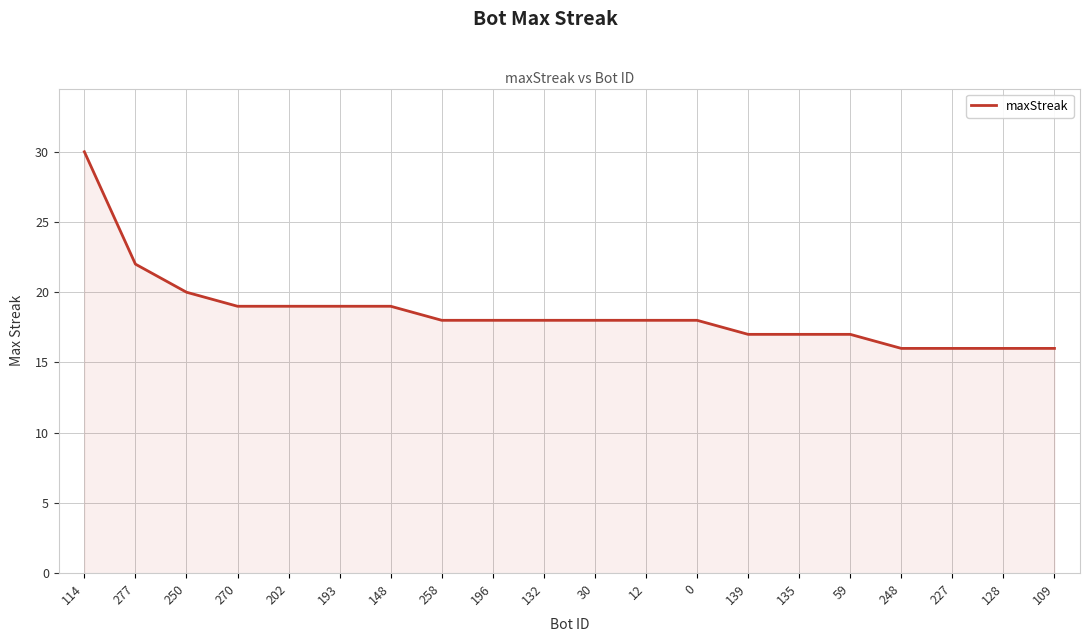

What is the sum of all values?

371